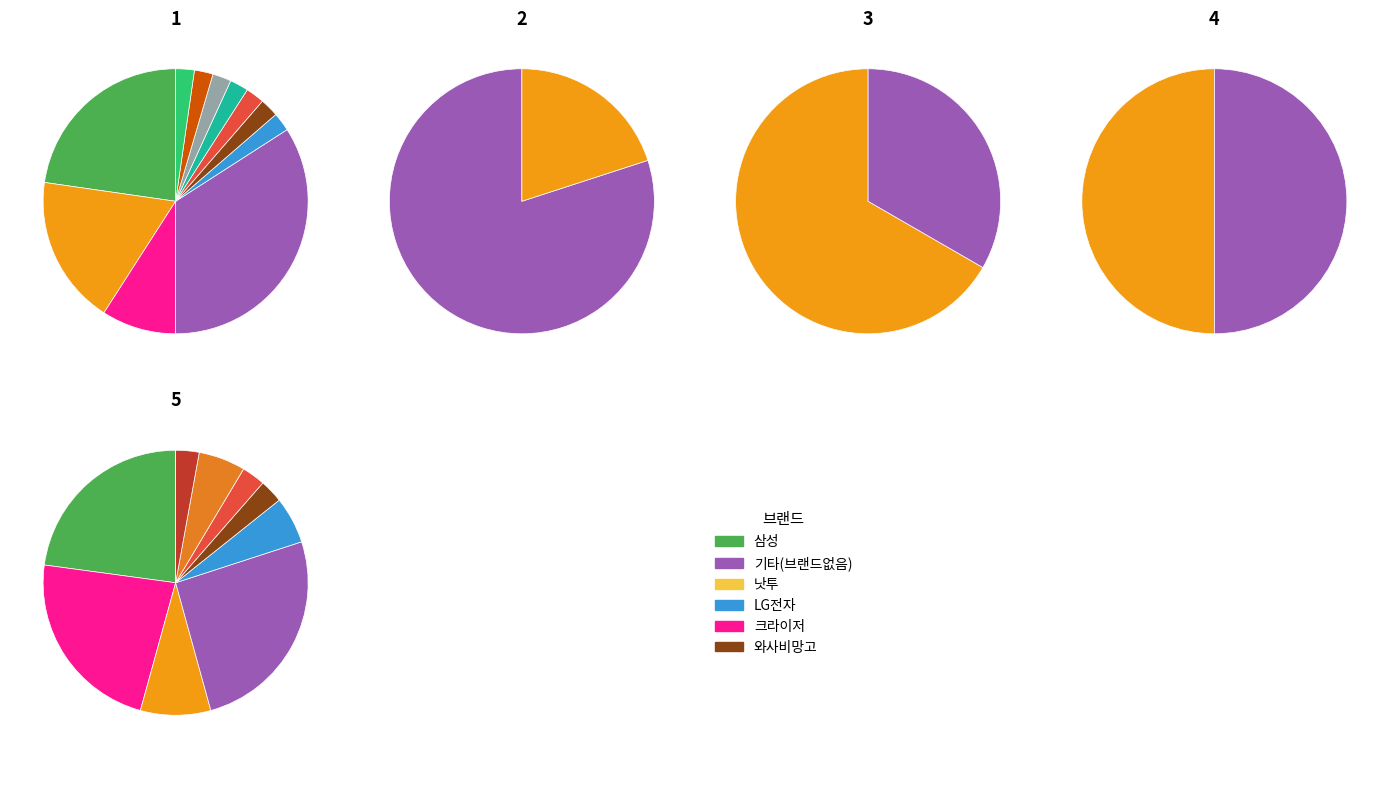

Is there a majority slice in this chart?

Yes